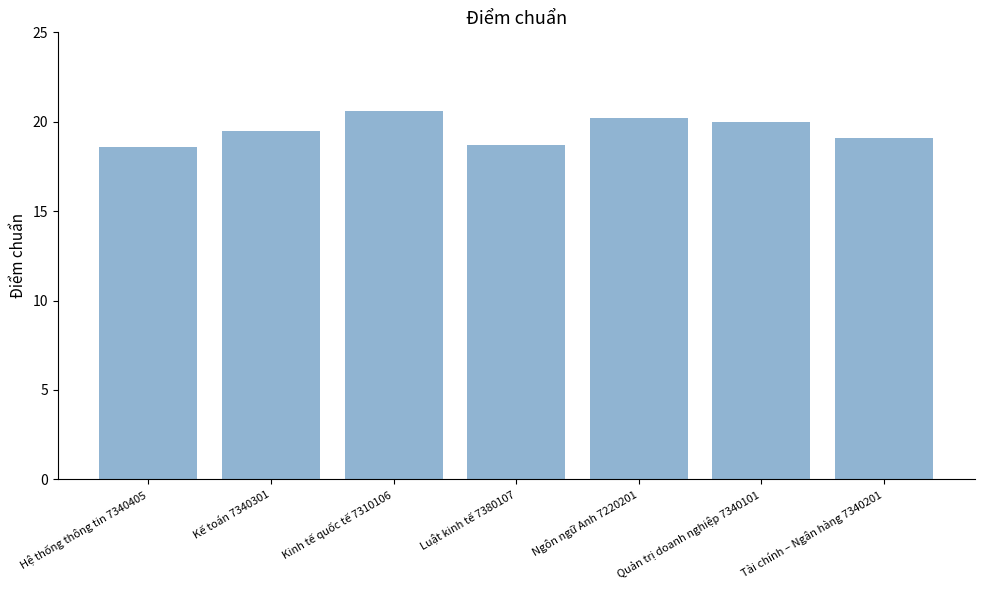

Which has a higher value, Luật kinh tế 7380107 or Quản trị doanh nghiệp 7340101?

Quản trị doanh nghiệp 7340101